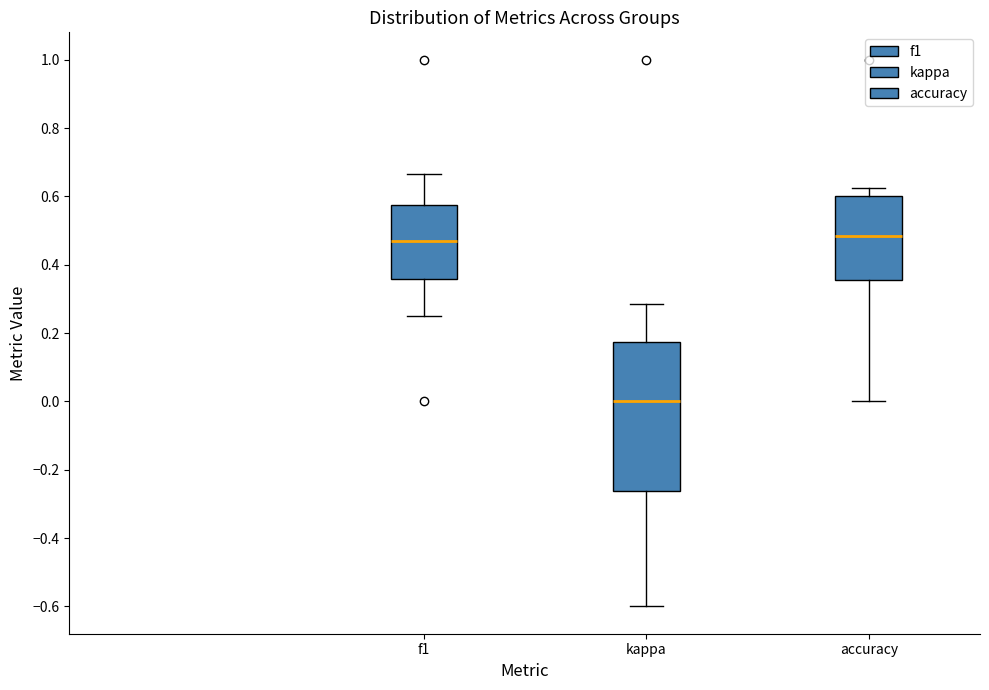

Reading left to right, read every box against the y-axis: the position of its median line, the range the box covers, and the ends of its whiskers. The values are not printed on the chart, so give them approximately, as read against the axis.

f1: median 0.46, box 0.36 to 0.58, whiskers 0.26 to 0.66
kappa: median 0.00, box -0.26 to 0.18, whiskers -0.60 to 0.28
accuracy: median 0.48, box 0.36 to 0.60, whiskers 0.00 to 0.62